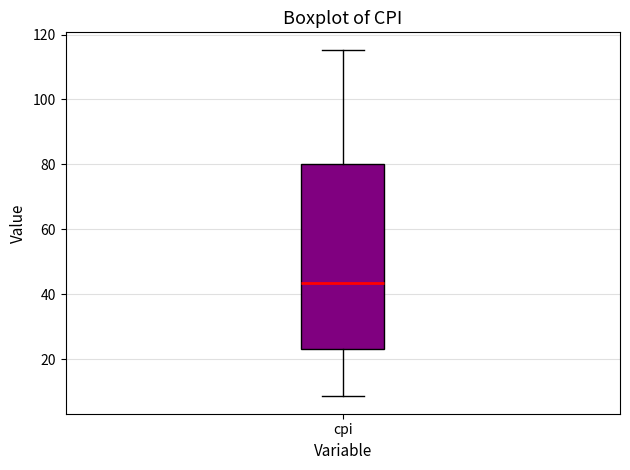

Read this box plot against the y-axis: the position of the median line, the range covered by the box, and the ends of both whiskers. The values are not printed on the chart, so give them approximately, as read against the axis.

median 44, box 24 to 80, whiskers 8 to 116